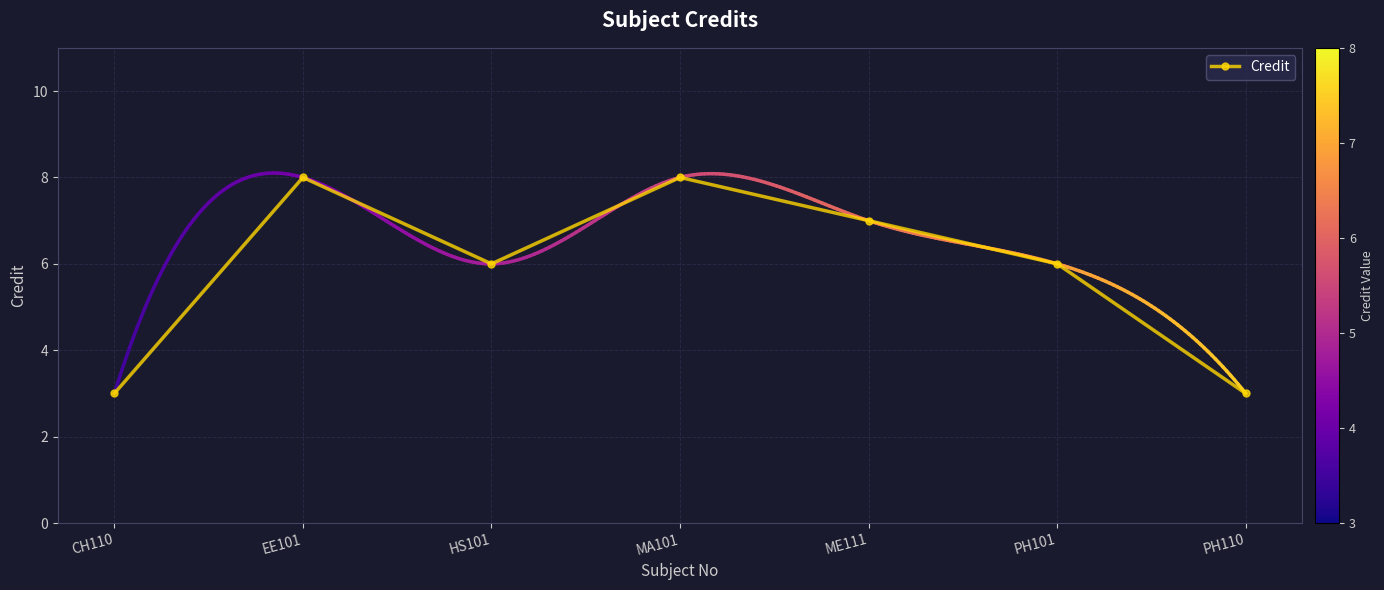

What is the average value?

6